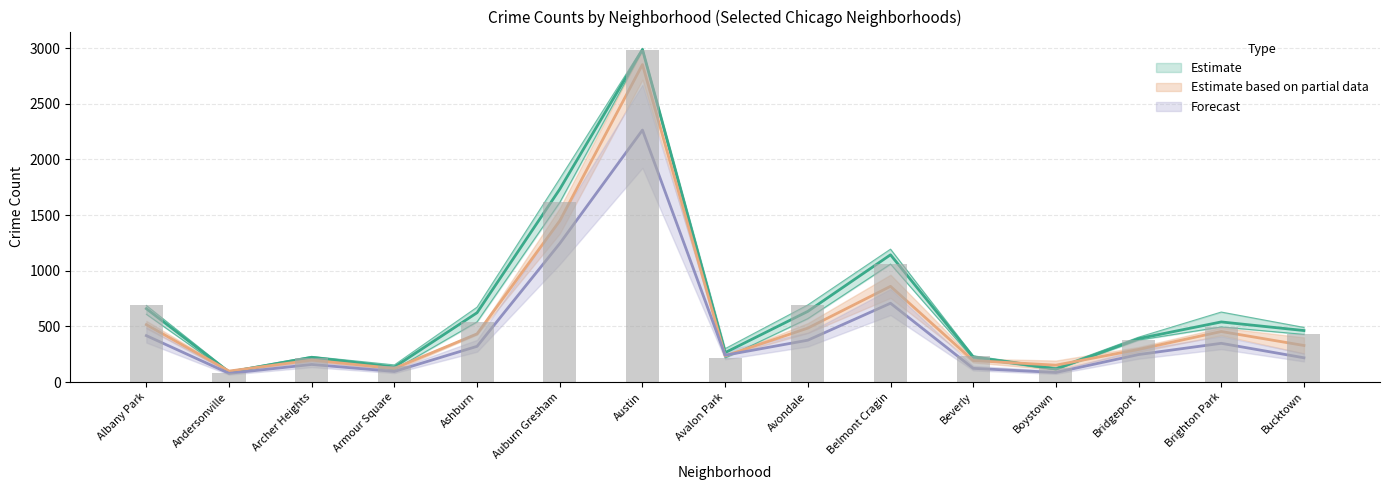

At which category does the chart reach its minimum across all series?

Andersonville